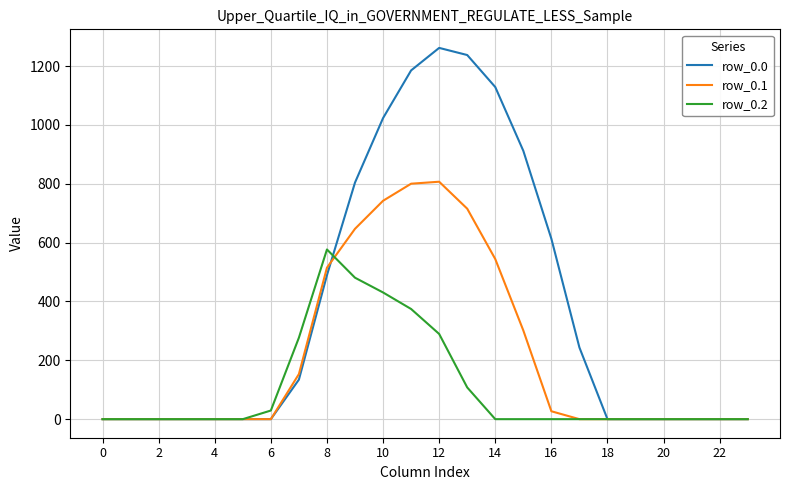

What are all the series names shown in the legend?

row_0.0, row_0.1, row_0.2